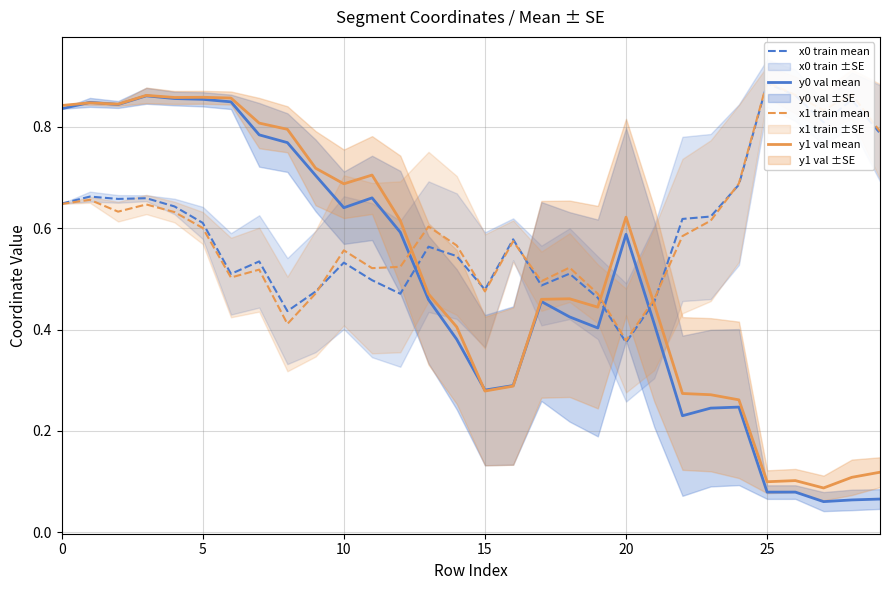

At 7, list the series in order from smallest to largest.

x1 train mean, x0 train mean, y0 val mean, y1 val mean